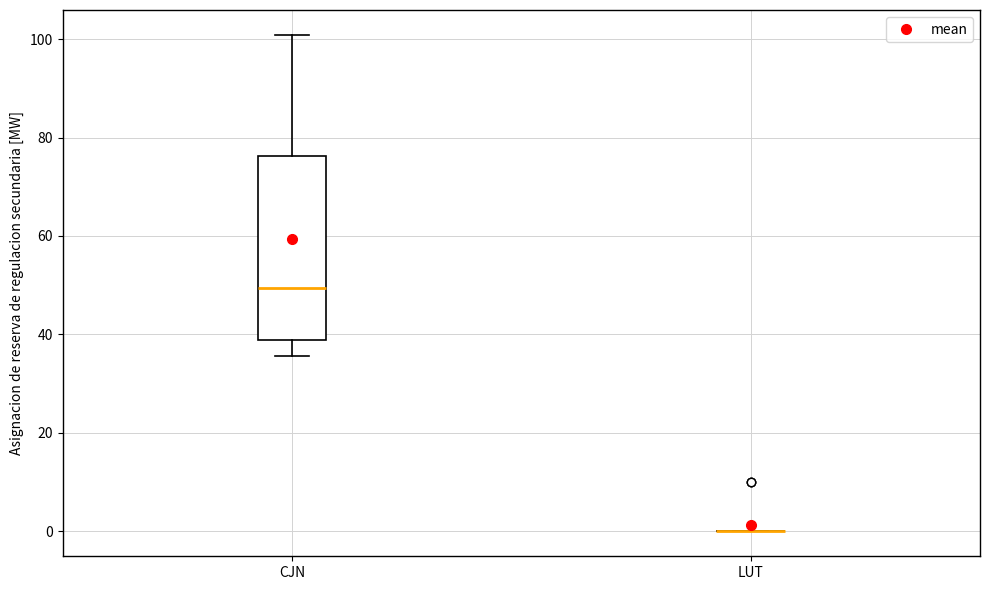

Reading left to right, transcribe this box plot: for each box, give where its median line is, the range the box spans, and where its two whiskers end, as read against the y-axis. The values are not printed on the chart, so give them approximately, as read against the axis.

CJN: median 50, box 38 to 76, whiskers 36 to 100
LUT: box collapsed to a line at 0, whiskers 0 to 0